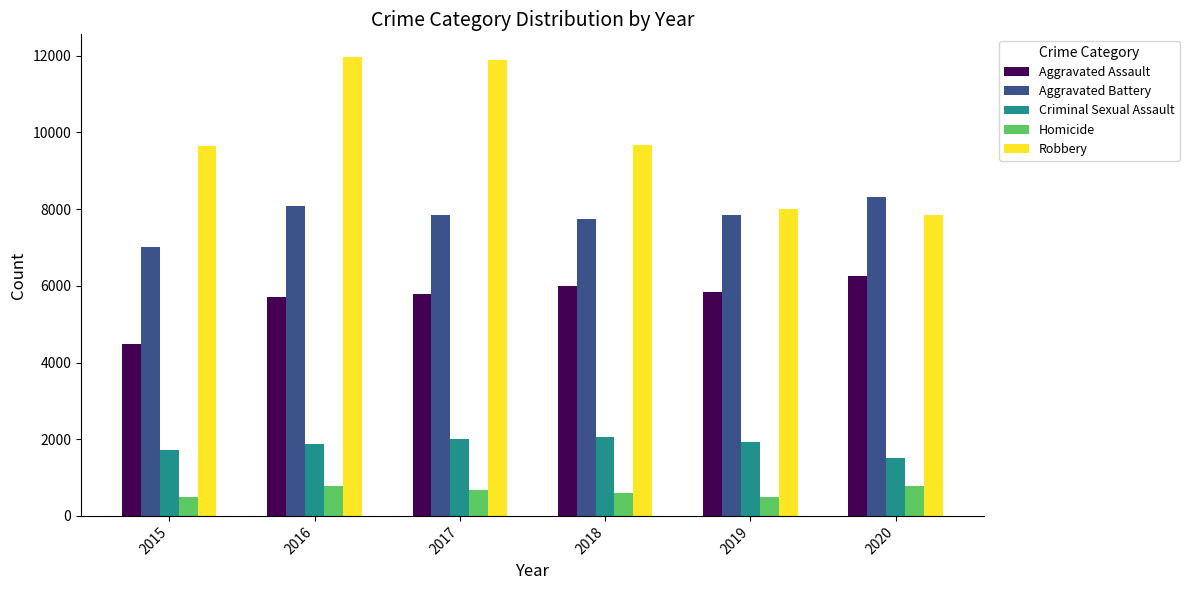

The value of Homicide at 2018 is 148. True or false?

False